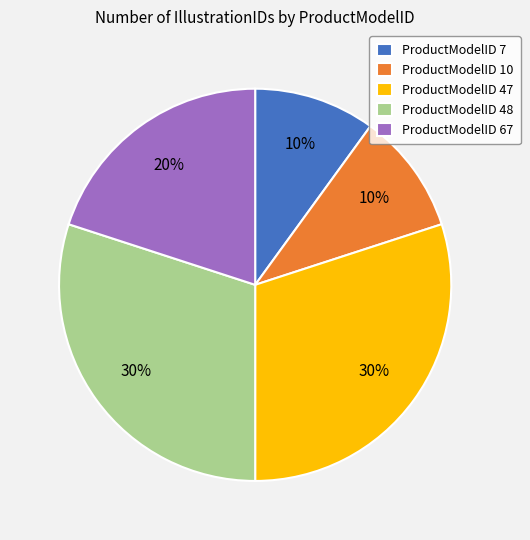

Is ProductModelID 10 the majority of the pie?

No